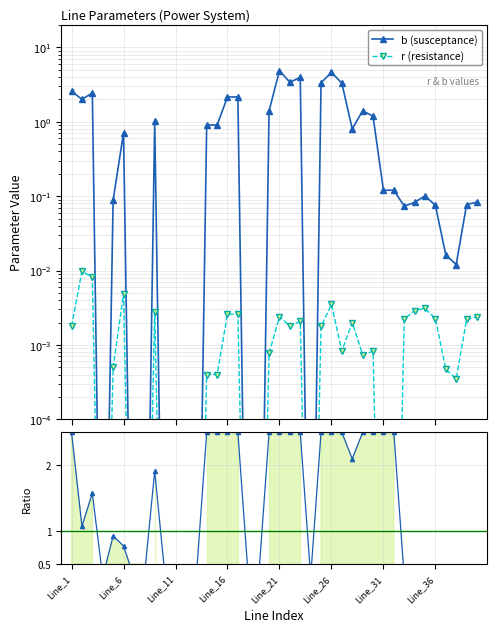

Is it true that r (resistance) equals 0.0 at Line_26?

True